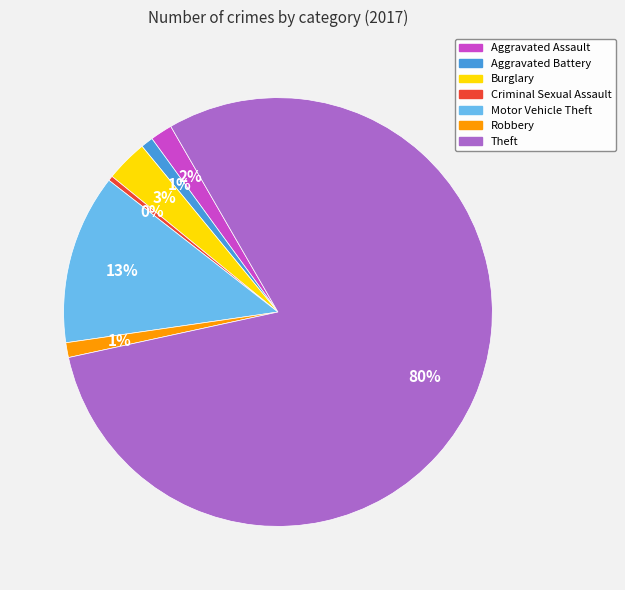

Between Motor Vehicle Theft and Aggravated Battery, which is larger?

Motor Vehicle Theft